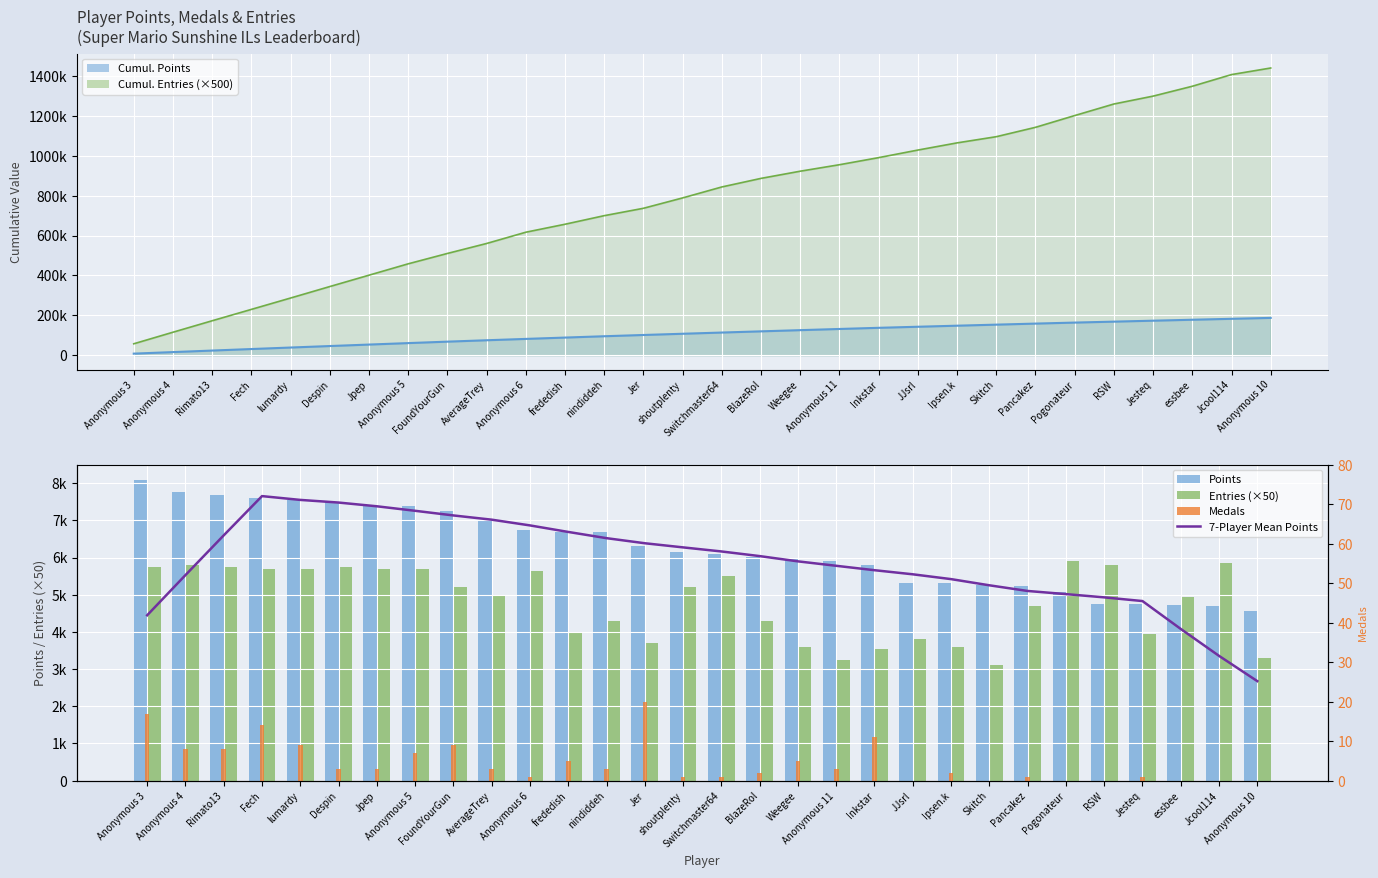

What is the difference between the Cumulative Points line values at nindiddeh and Anonymous 6?

13371.0